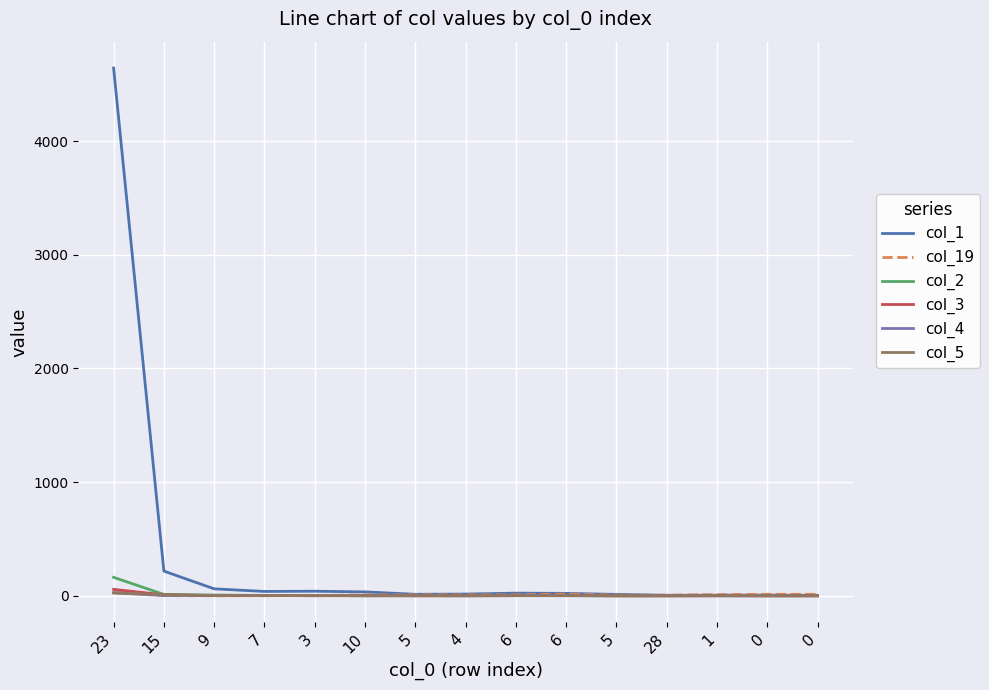

Which has a higher value, 1 or 7?

7